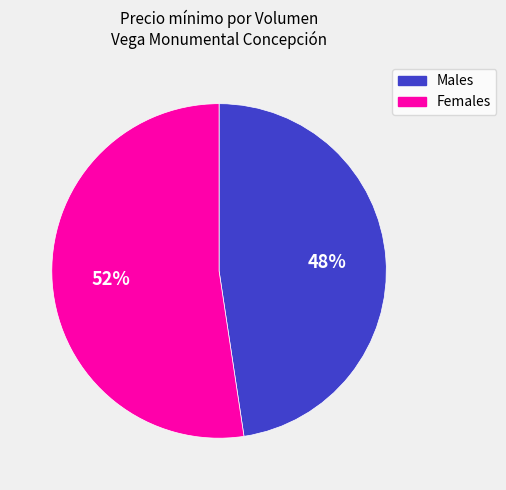

To the nearest percent, what is the average slice percentage?

50%